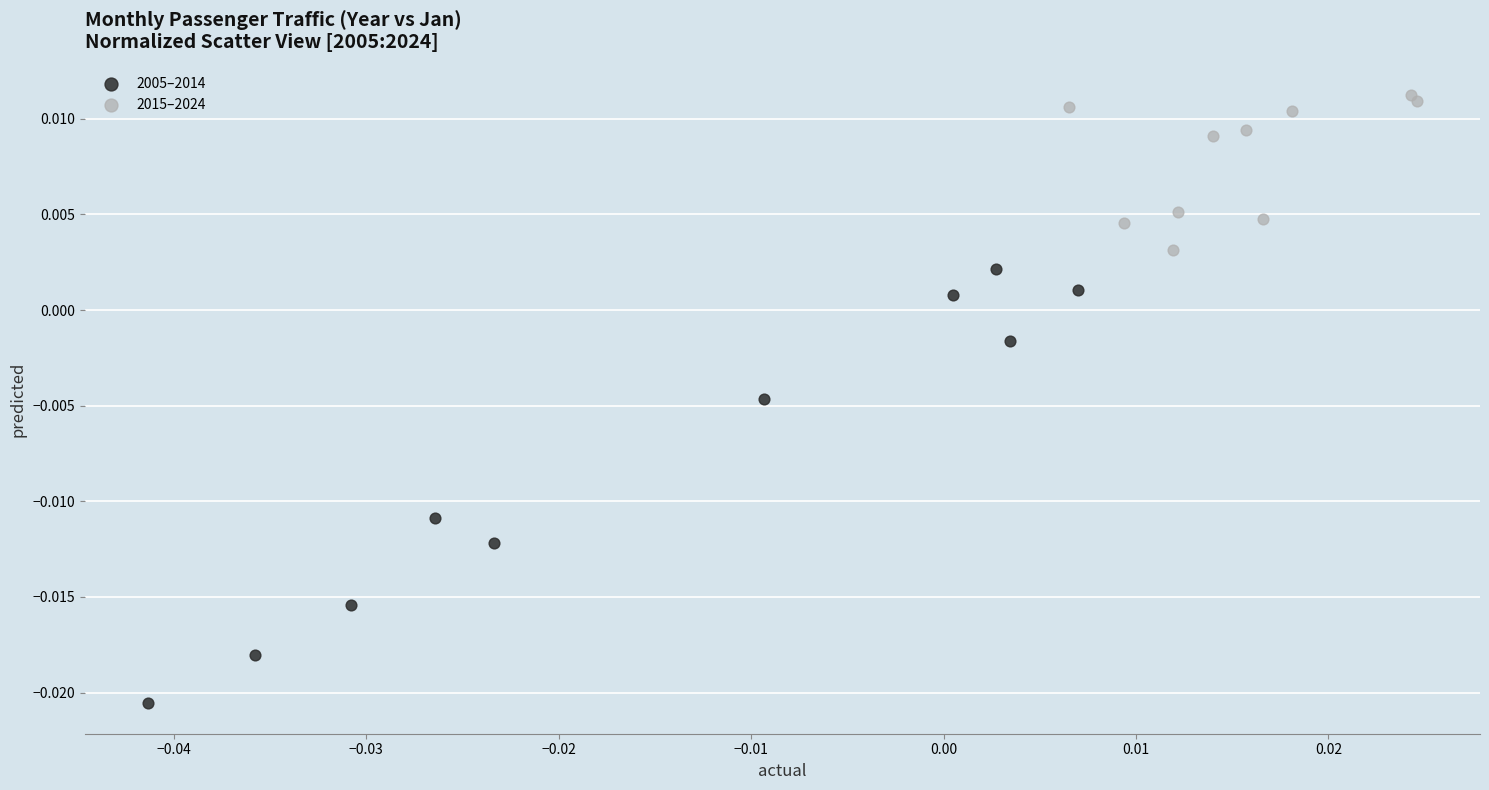

Which series contains the lowest Y value?

2005–2014